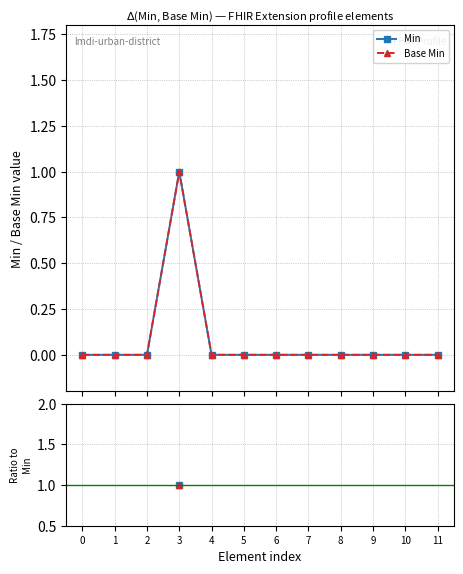

How many lines are shown in the chart?

2